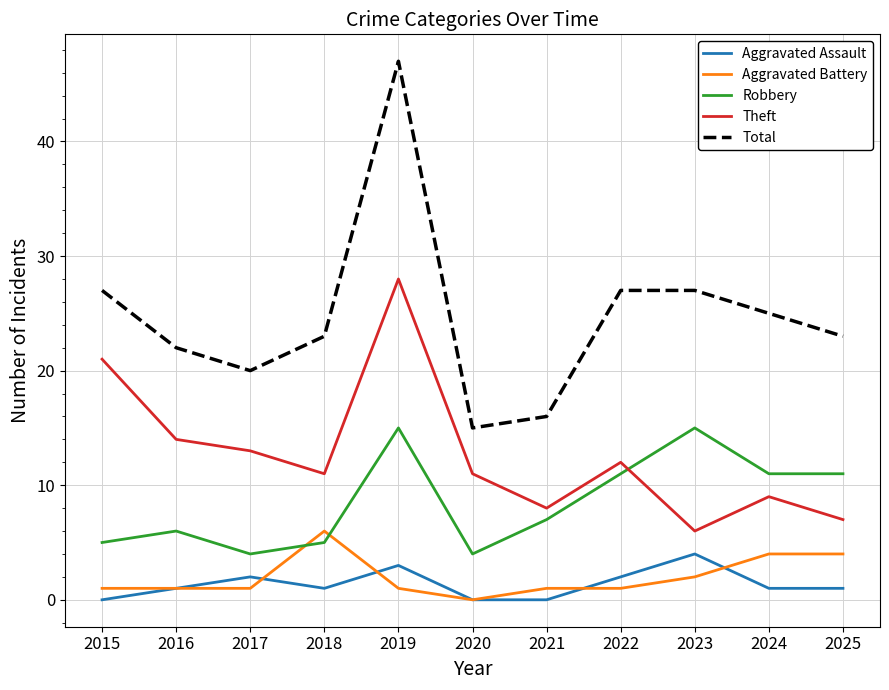

Which series has the largest total across all categories?

Total